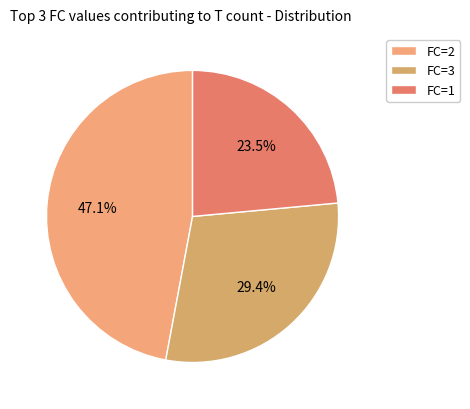

Rank the categories by value from lowest to highest.

FC=1, FC=3, FC=2